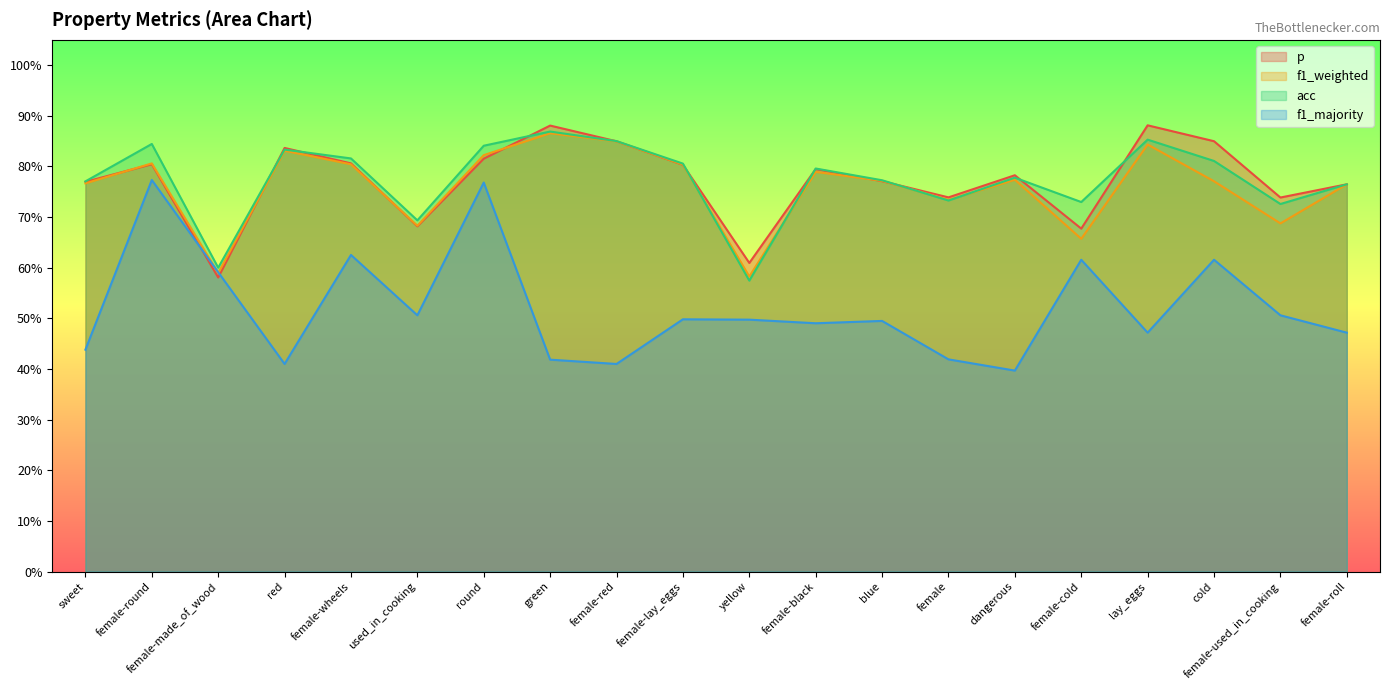

Is the value of acc at green greater than the value of f1_weighted at red?

Yes